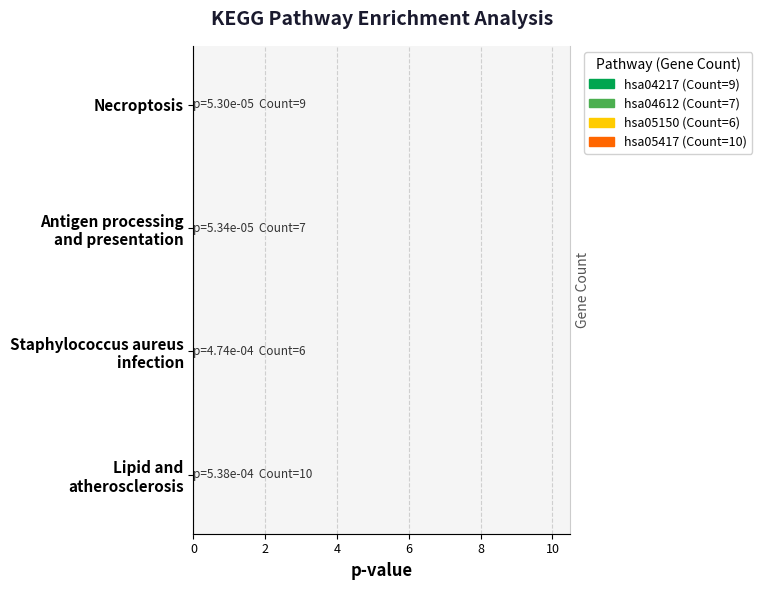

Which series has the largest range (max minus min)?

Count